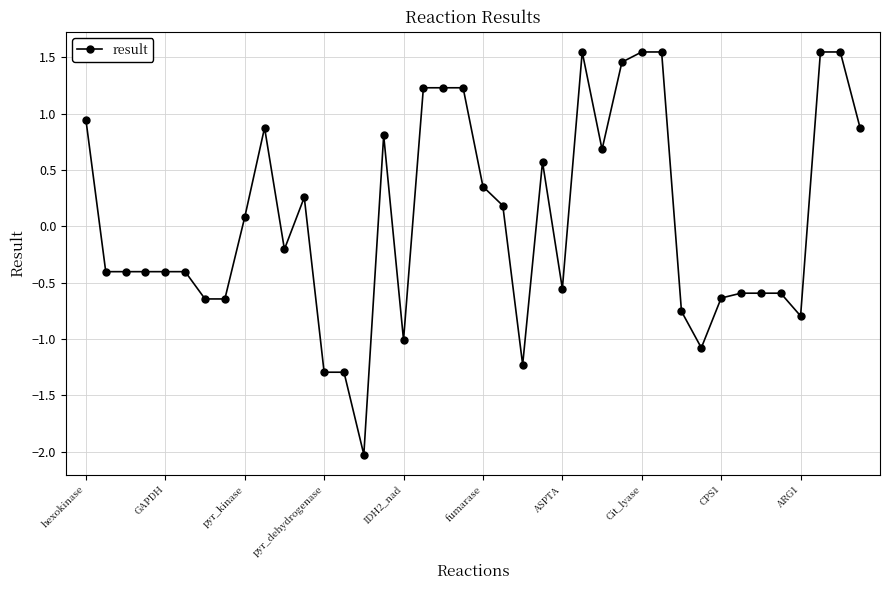

What is the sum of all values?

2.5